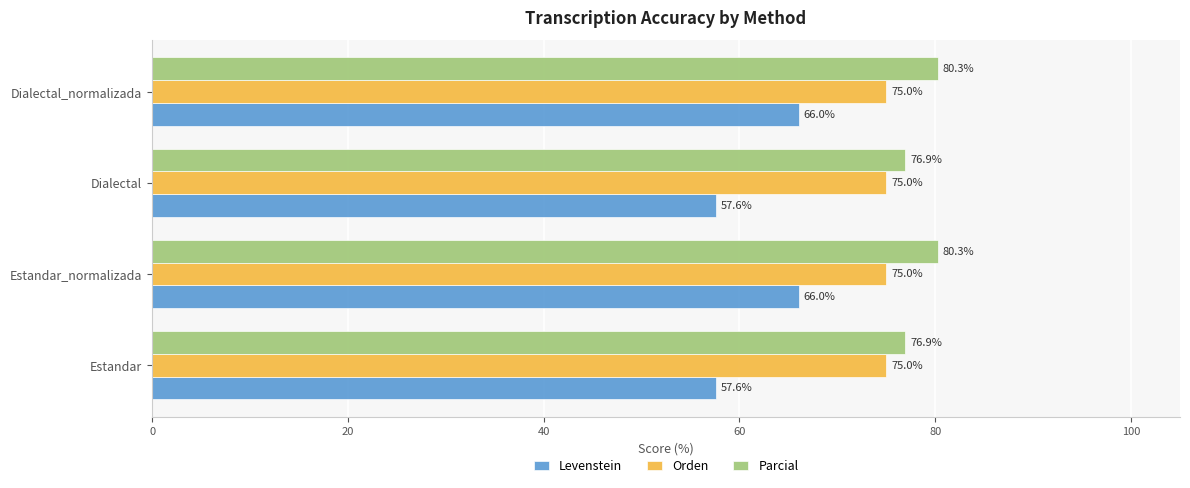

Rank the series by their average value, from highest to lowest.

Parcial, Orden, Levenstein